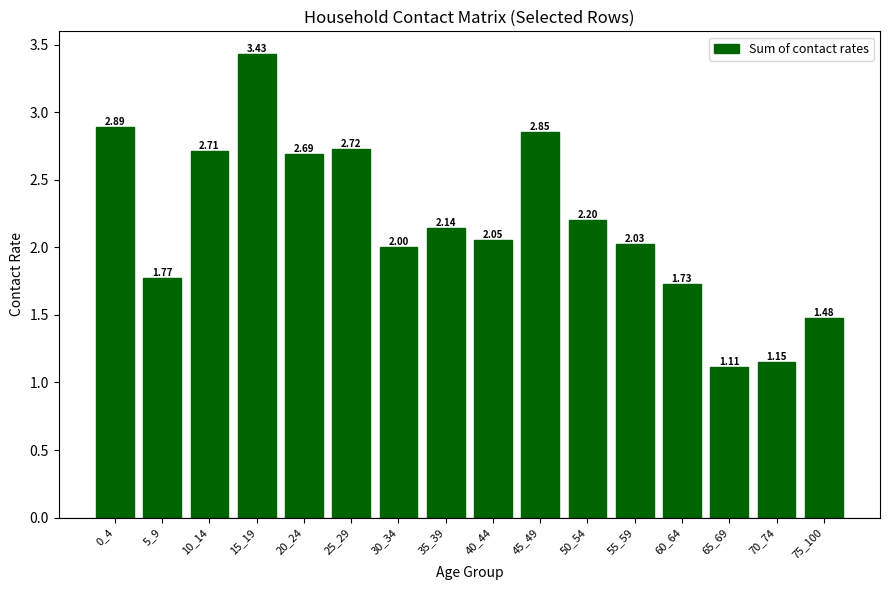

What is the sum of all values?

35.0